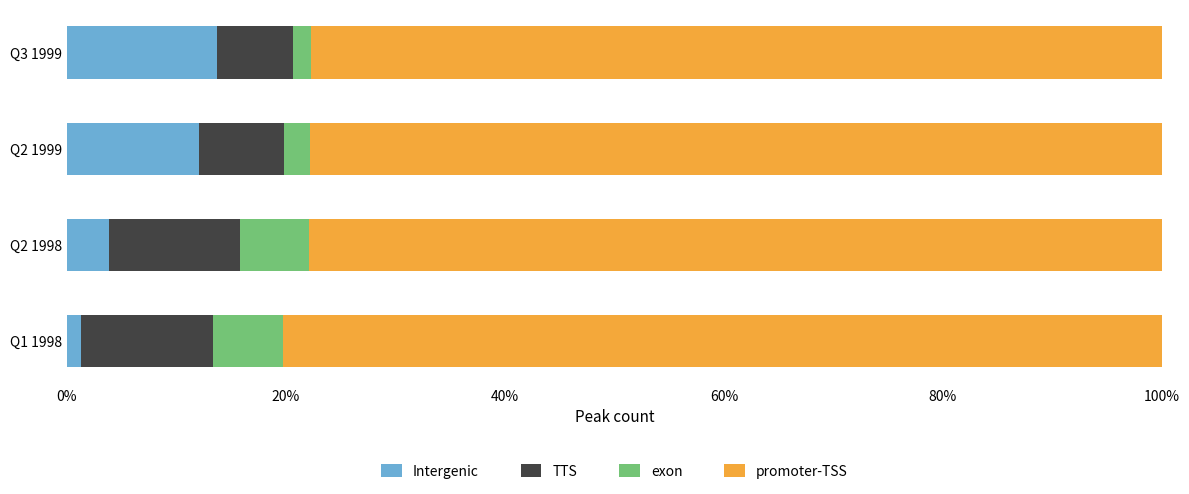

Is it true that Intergenic equals 1.3 at Q1 1998?

True